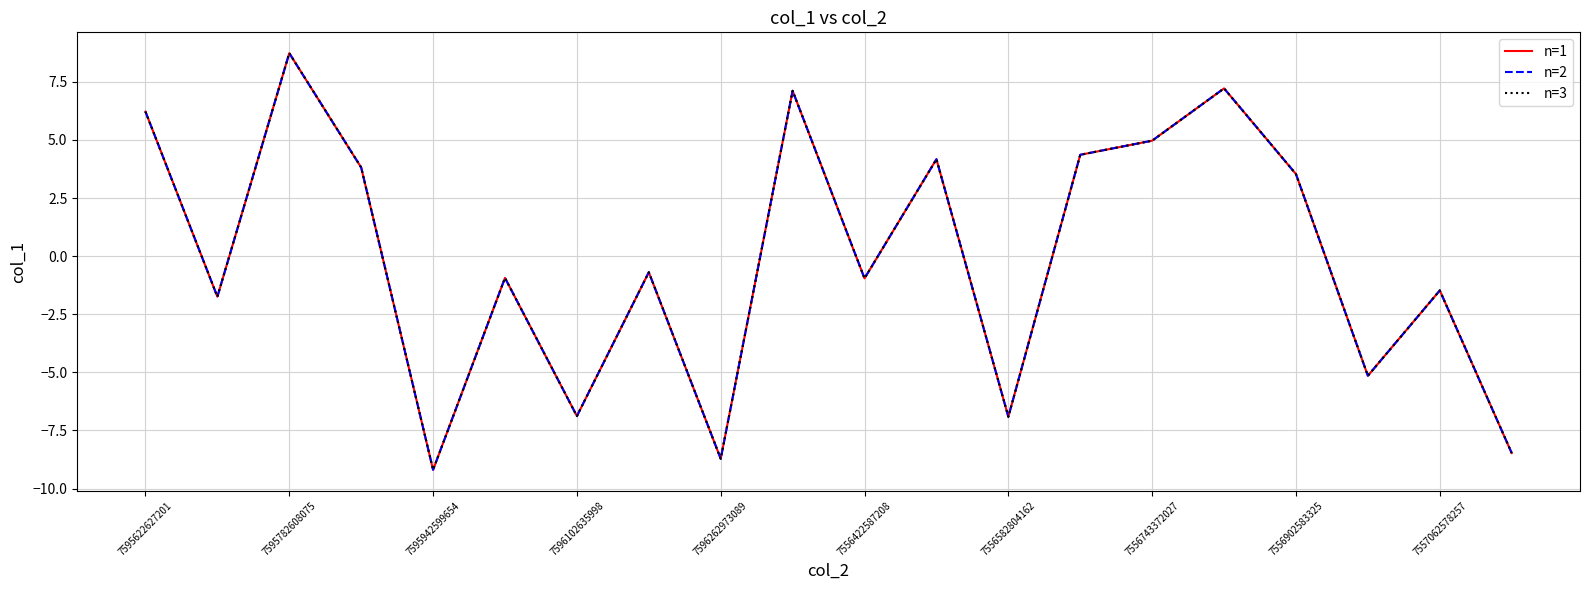

Does the chart have visible grid lines?

Yes